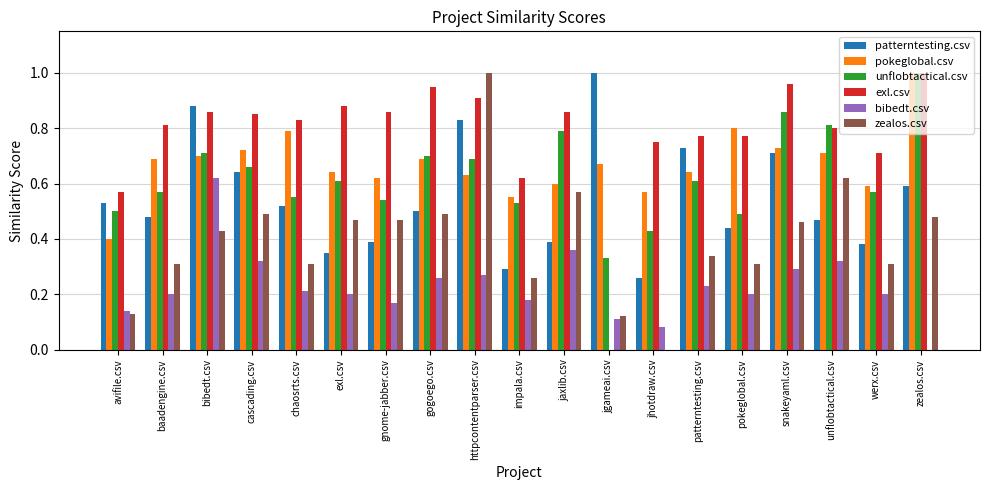

True or false: pokeglobal.csv has a value of 0.2 at impala.csv.

False